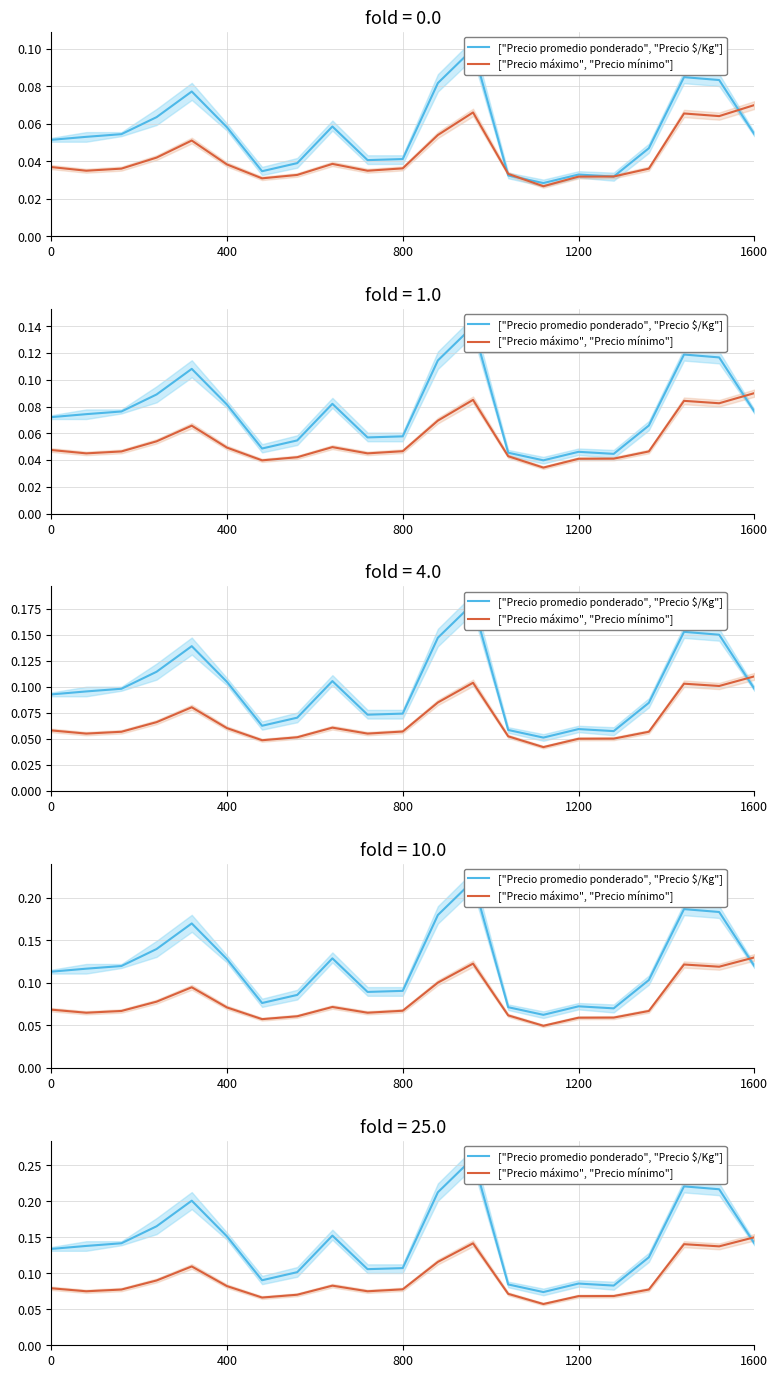

How many lines are shown in the chart?

2